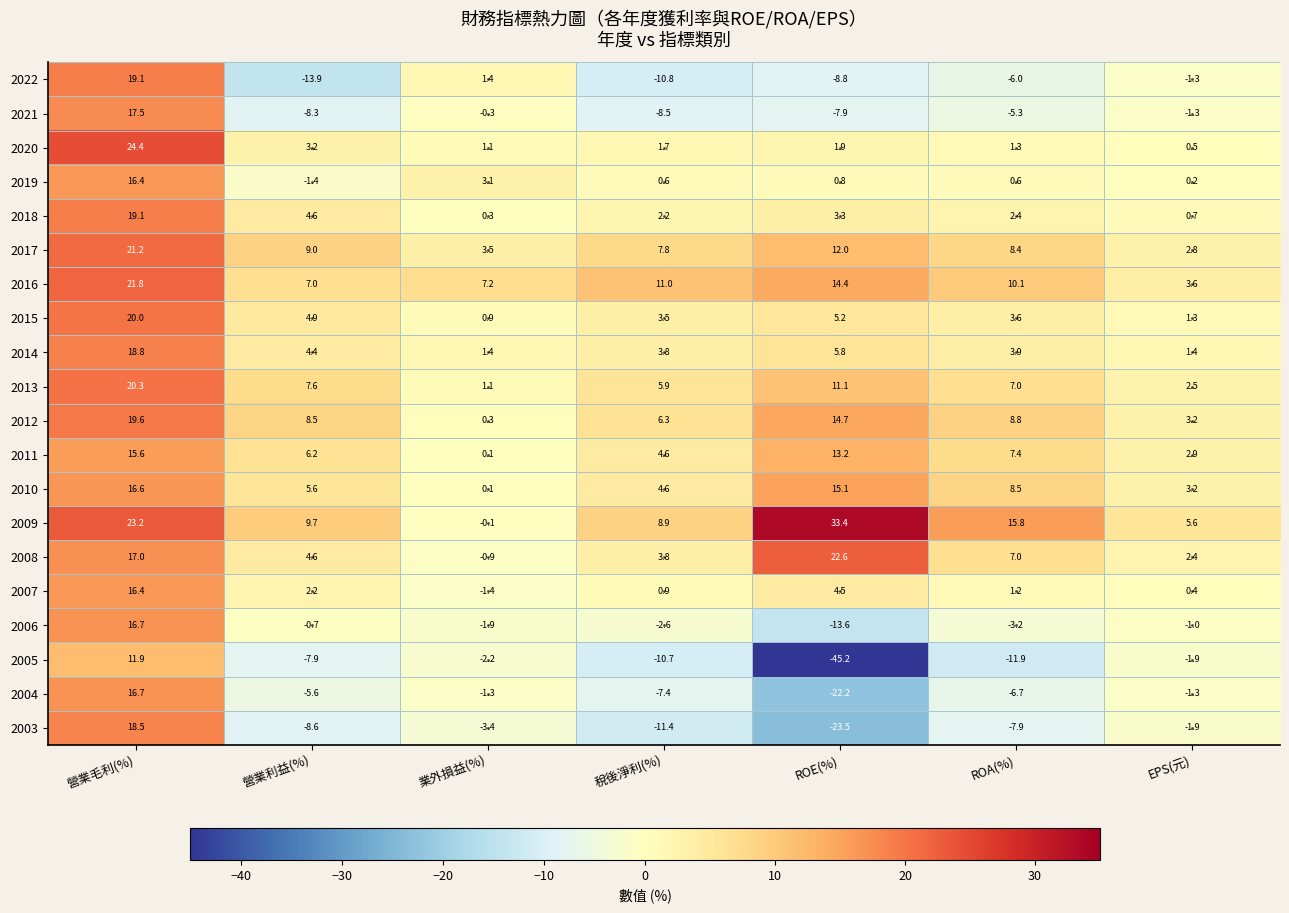

What is the greatest value displayed?

33.4